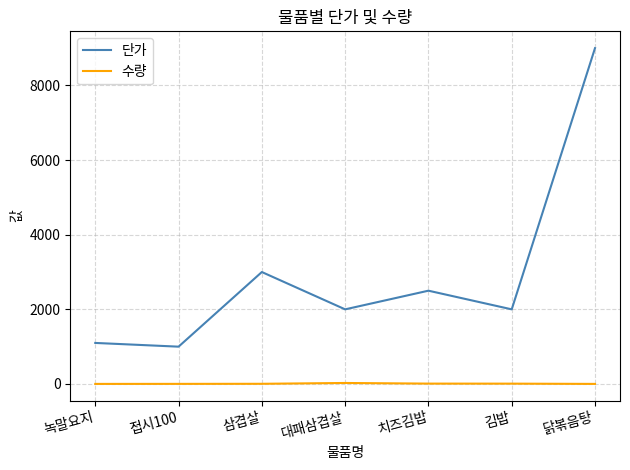

What is the difference between the second highest and minimum values in the 단가 series?

2000